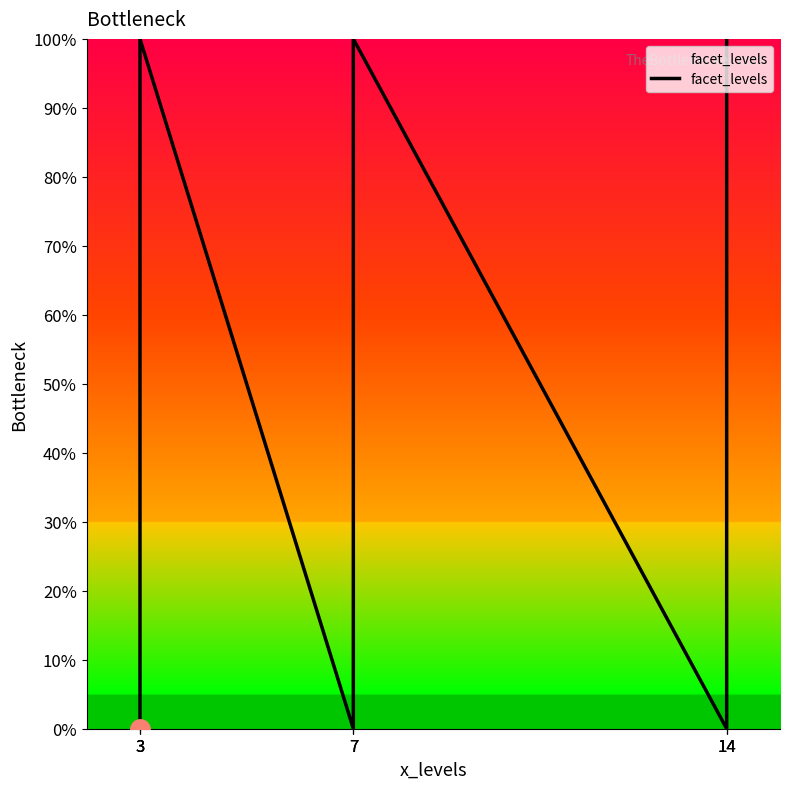

Rank the categories by value from highest to lowest.

3, 7, 14, 3, 7, 14, 3, 7, 14